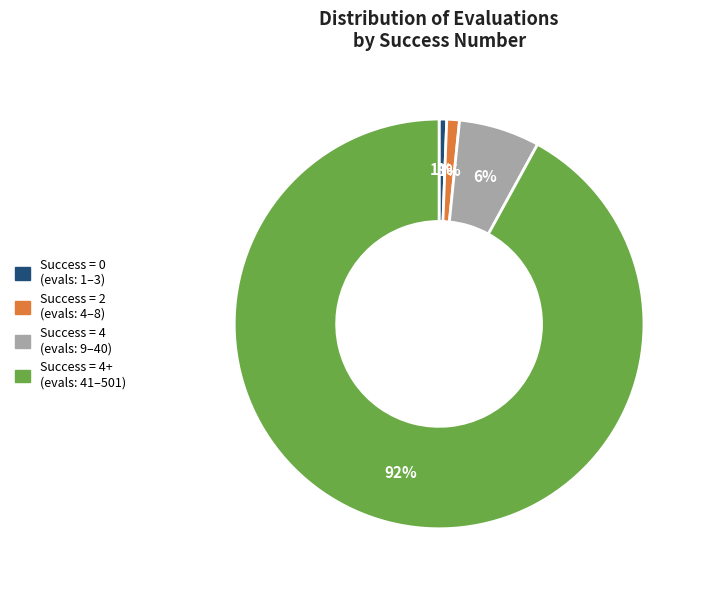

Is there a majority slice in this chart?

Yes